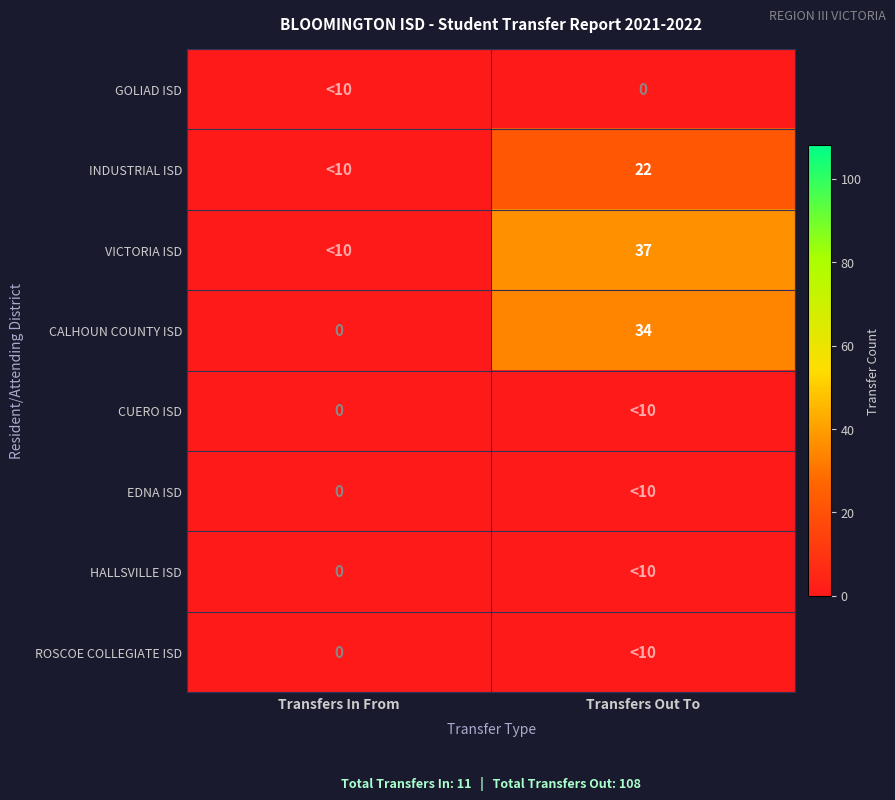

Which category has the highest value in the CALHOUN COUNTY ISD series?

Transfers Out To